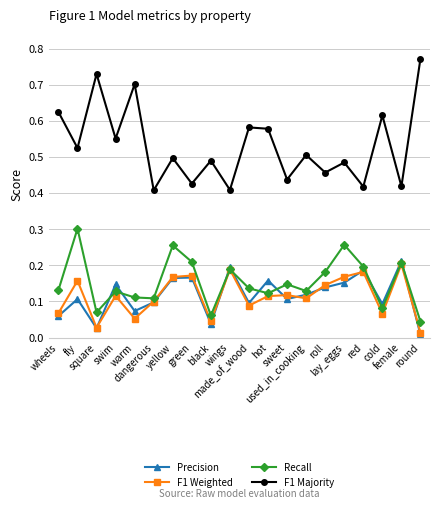

Which series ends up on top after the final intersection of Precision and Recall?

Recall